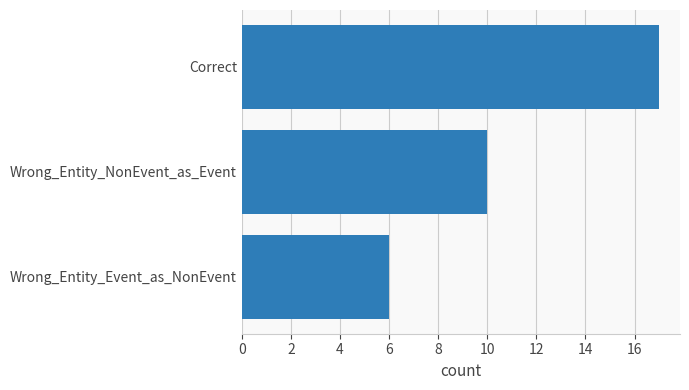

Rank the categories by value from lowest to highest.

Wrong_Entity_Event_as_NonEvent, Wrong_Entity_NonEvent_as_Event, Correct